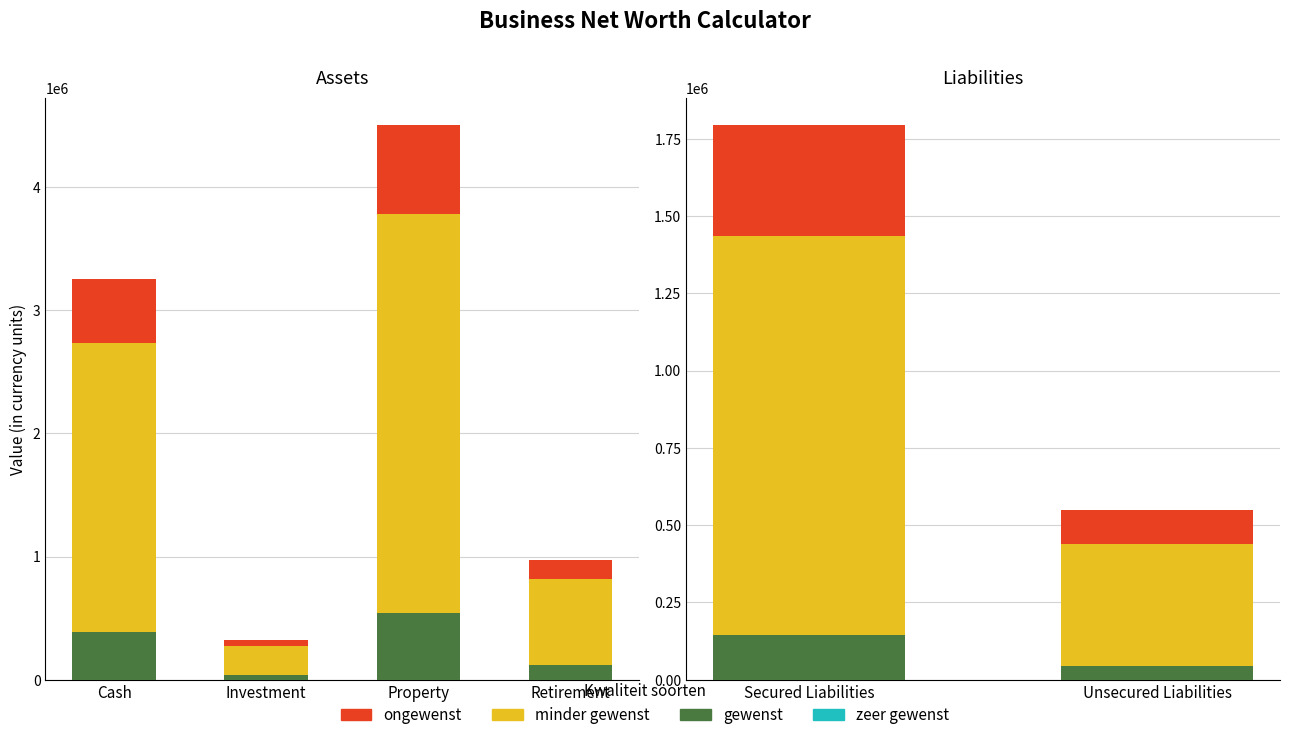

Which series changed the most between Secured Liabilities and Unsecured Liabilities?

minder gewenst